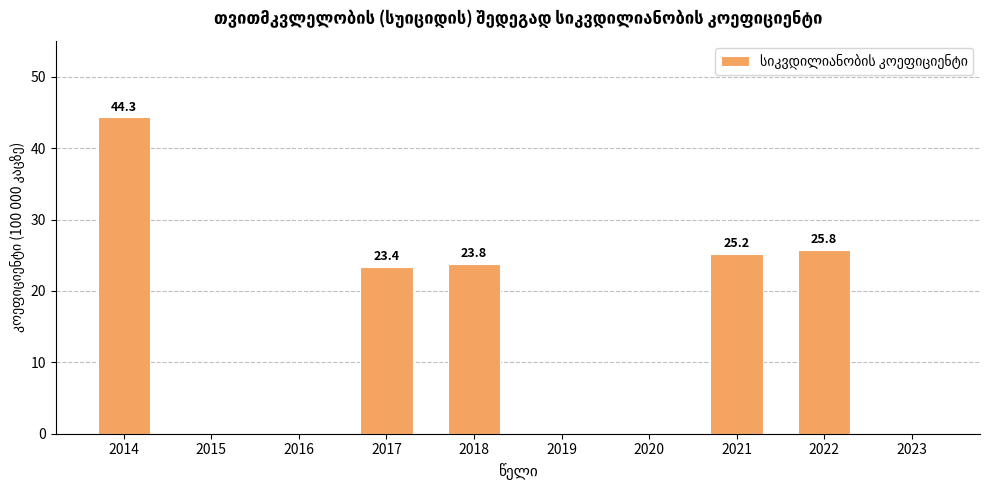

What is the maximum value shown in the chart?

44.3